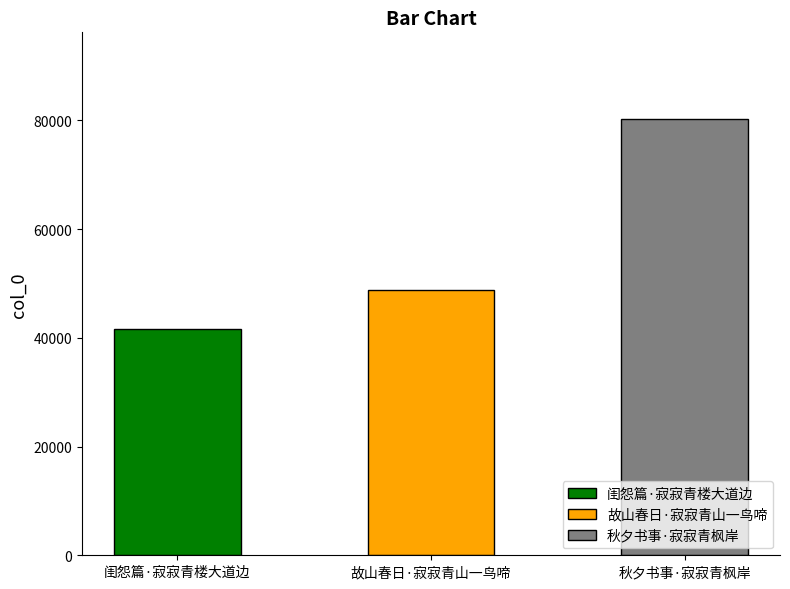

List the labels in order of value, smallest first.

闺怨篇·寂寂青楼大道边, 故山春日·寂寂青山一鸟啼, 秋夕书事·寂寂青枫岸